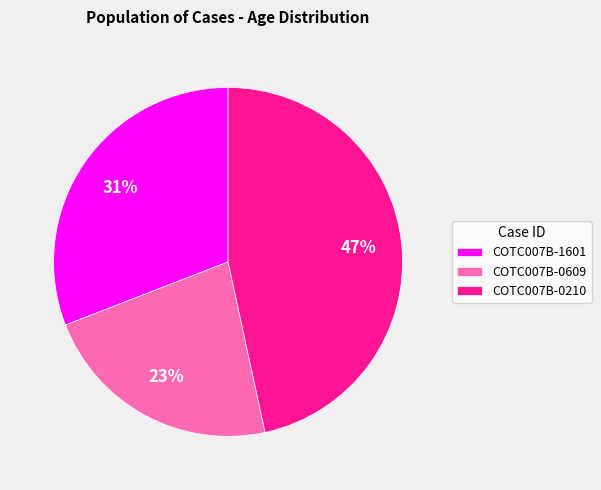

Which has a higher value, COTC007B-0210 or COTC007B-0609?

COTC007B-0210